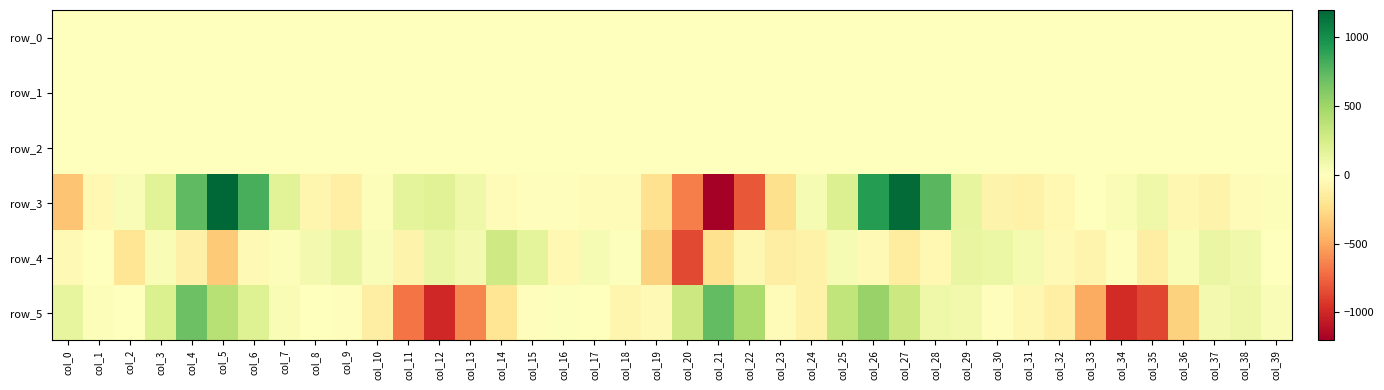

Reading right to left, extract all data points from this chart.

row_0: 0.0	-0.0	-0.3	-0.4	-0.3	0.3	0.5	0.3	0.1	0.2	0.2	0.3	0.3	0.1	-0.2	0.1	0.4	0.5	0.0	-0.4	-0.3	-0.1	-0.0	-0.1	-0.2	-0.4	-0.4	0.1	0.5	0.3	0.1	0.1	0.1	0.2	0.2	-0.2	-0.2	0.1	0.2	0.3
row_1: 0.0	-0.0	-0.0	0.0	-0.1	-0.1	-0.1	0.0	0.1	0.1	0.1	-0.1	-0.6	-0.9	-0.7	-0.7	-0.8	-0.8	-0.4	-0.0	0.1	0.1	0.1	0.1	0.1	0.1	0.0	-0.1	-0.1	-0.1	0.0	0.1	0.1	-0.2	-0.7	-0.9	-0.7	-0.6	-0.7	-0.8
row_2: 1.0	1.0	1.0	0.9	1.0	1.0	1.0	1.0	1.0	0.8	0.5	0.2	0.8	1.4	1.4	1.0	1.3	1.3	0.8	0.2	0.6	0.9	1.0	1.0	1.0	0.9	0.9	1.0	1.1	1.2	1.0	0.8	0.5	0.3	0.9	1.6	1.1	0.9	1.0	1.3
row_3: 24.4	-34.1	-91.0	-56.8	93.5	43.3	-1.3	-56.2	-102.7	-91.8	143.8	756.5	1176.9	925.6	206.5	50.4	-231.3	-809.3	-1206.6	-654.8	-217.5	-23.9	-24.3	-10.1	-16.7	-20.3	99.6	196.0	163.9	20.0	-117.0	-74.2	186.4	805.2	1196.8	737.6	178.4	34.3	-50.7	-374.7
row_4: -4.6	92.7	122.1	46.6	-127.4	-18.6	-79.5	-45.3	57.6	116.7	139.2	-50.2	-148.6	-41.3	49.4	-97.4	-129.0	-57.0	-220.0	-865.5	-311.0	10.6	53.0	-47.4	162.6	285.3	70.2	124.3	-87.0	30.0	134.5	67.6	23.9	-42.5	-342.9	-106.3	44.2	-190.4	1.1	-42.6
row_5: 29.9	108.9	67.8	-306.5	-868.5	-985.2	-487.3	-117.8	-59.5	-13.9	83.2	102.4	306.6	527.4	352.2	-103.6	-24.8	441.7	727.4	303.5	-46.8	-68.4	-7.8	12.5	-11.2	-189.0	-623.8	-1000.8	-689.6	-125.4	-13.7	6.6	43.2	203.9	399.7	682.8	217.2	-3.0	25.7	147.8